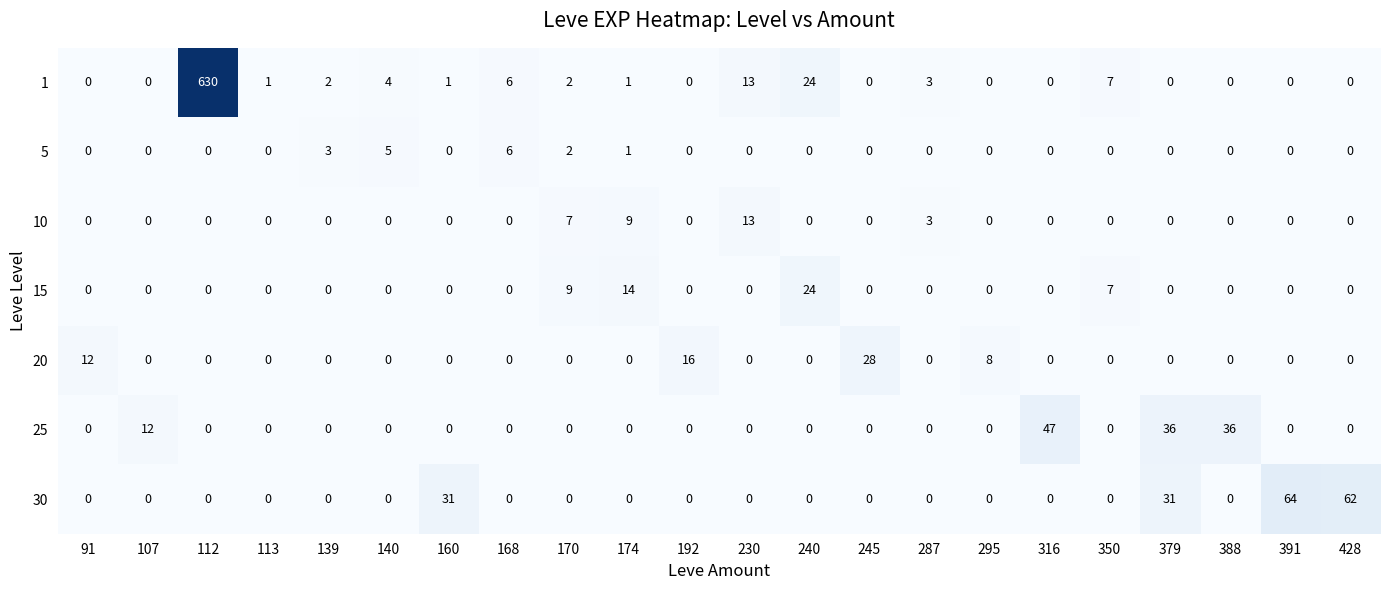

Which series has the widest spread of values?

1